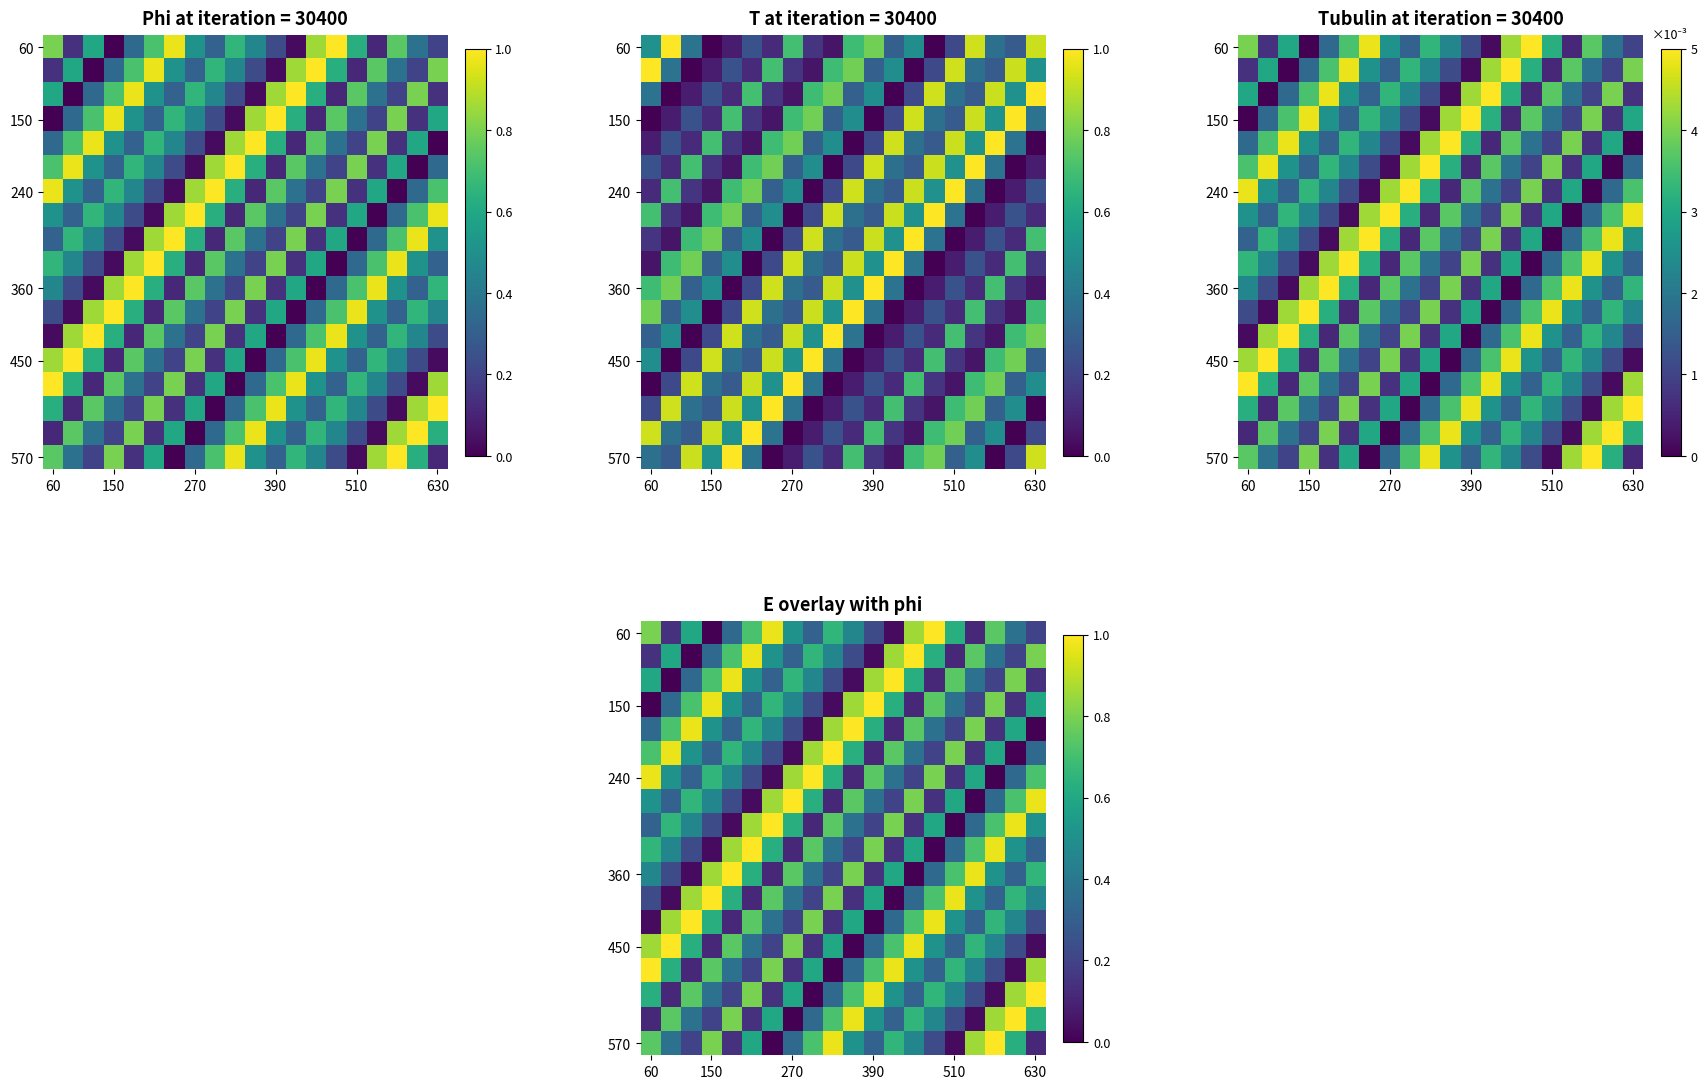

How many data points does each series have?

20